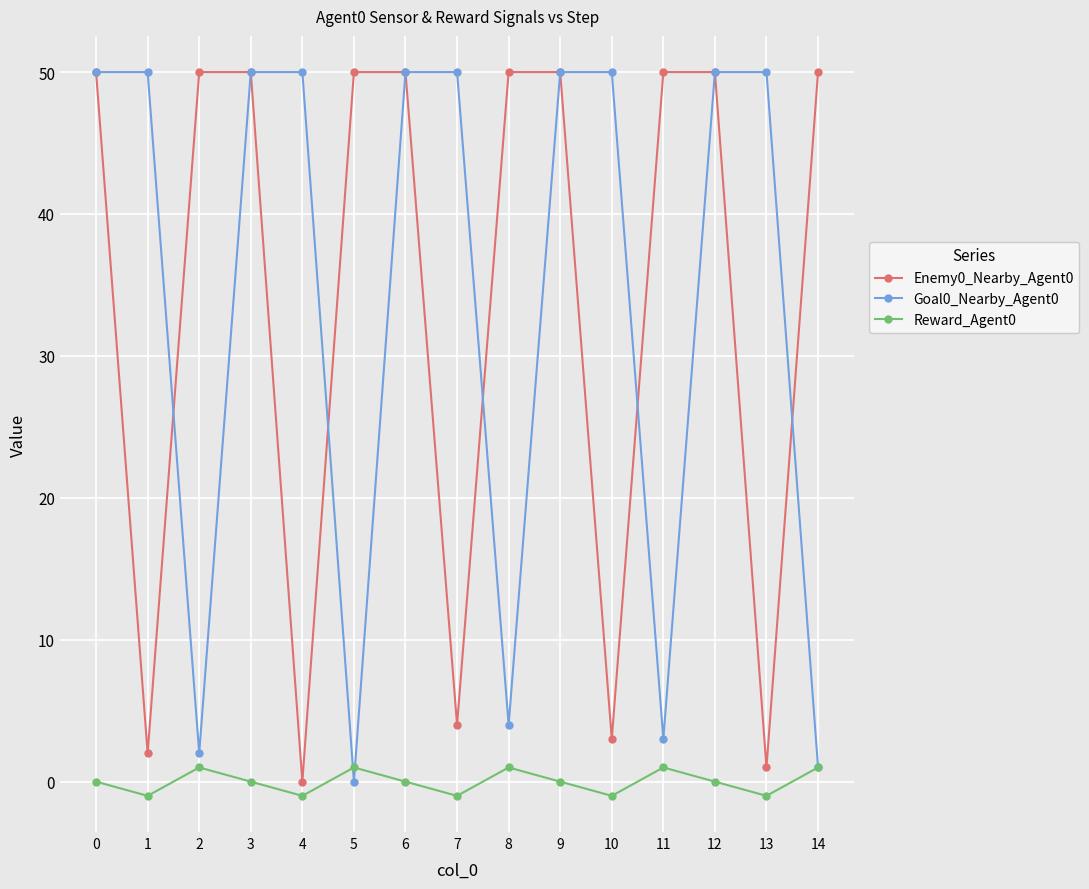

True or false: Goal0_Nearby_Agent0 has a value of 2 at 2.

True